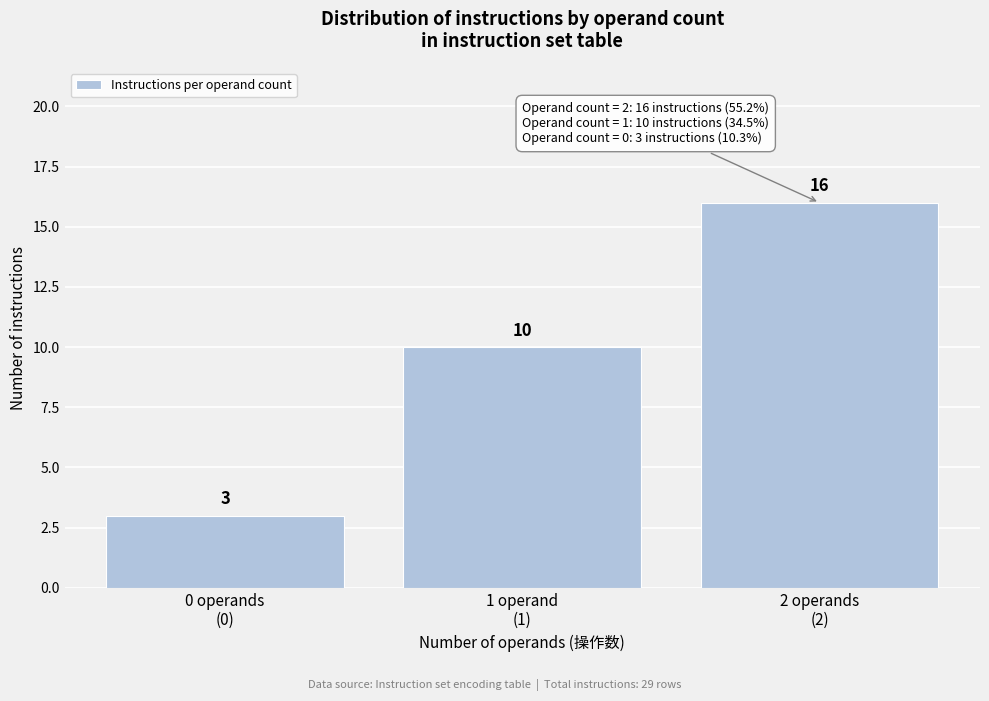

Reading left to right, list all the values displayed in this chart.

3	10	16